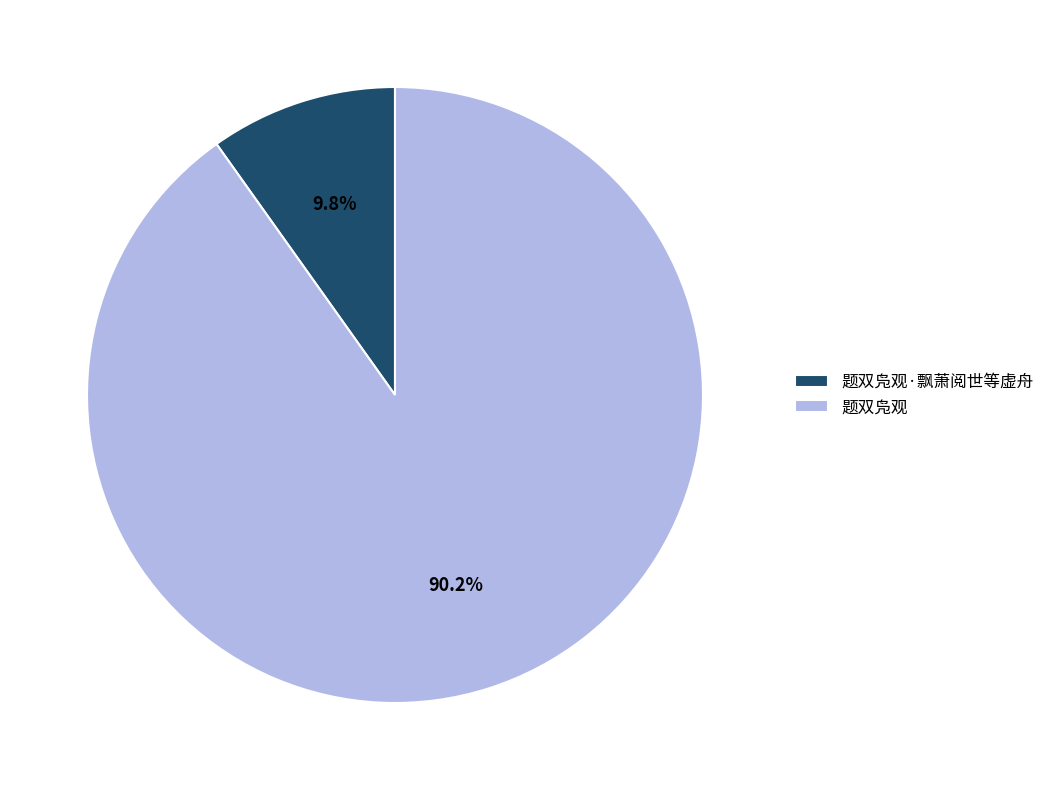

Which has a higher value, 题双凫观·飘萧阅世等虚舟 or 题双凫观?

题双凫观